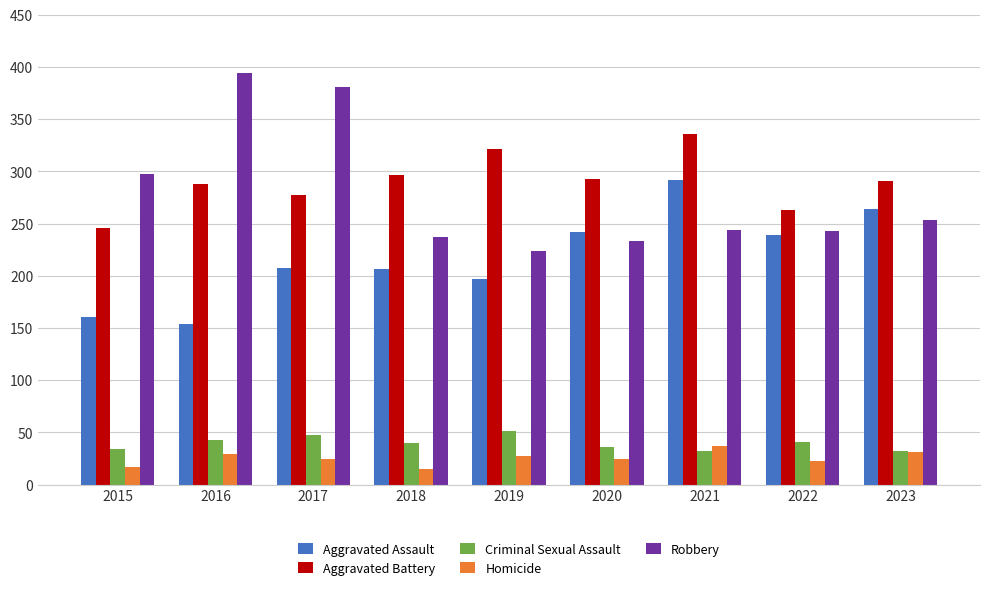

Which series has the largest total across all categories?

Aggravated Battery